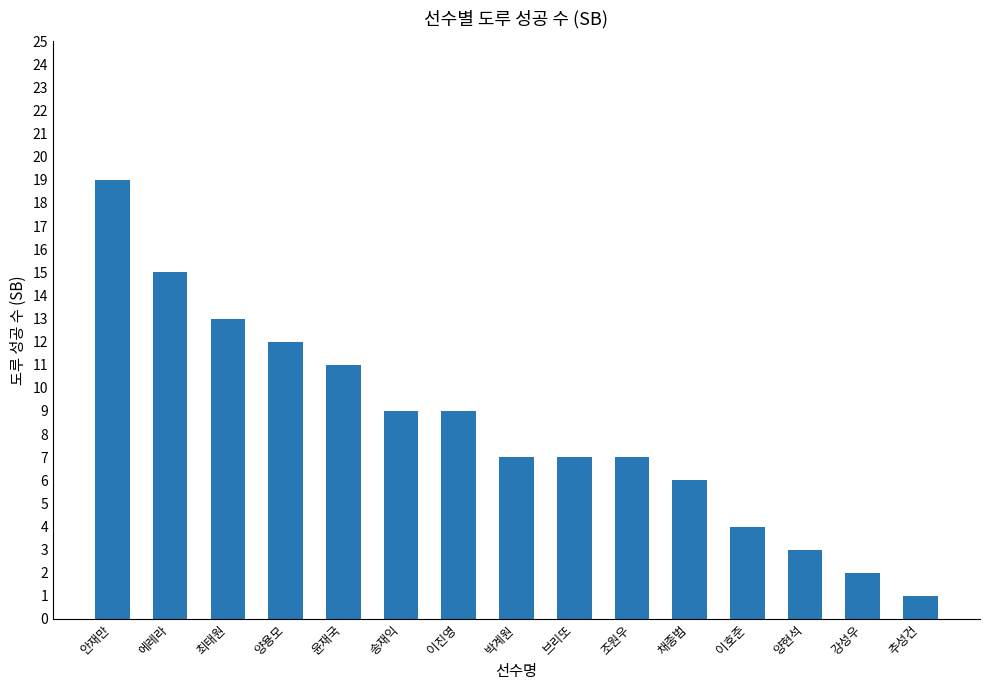

What is the minimum value shown in the chart?

1